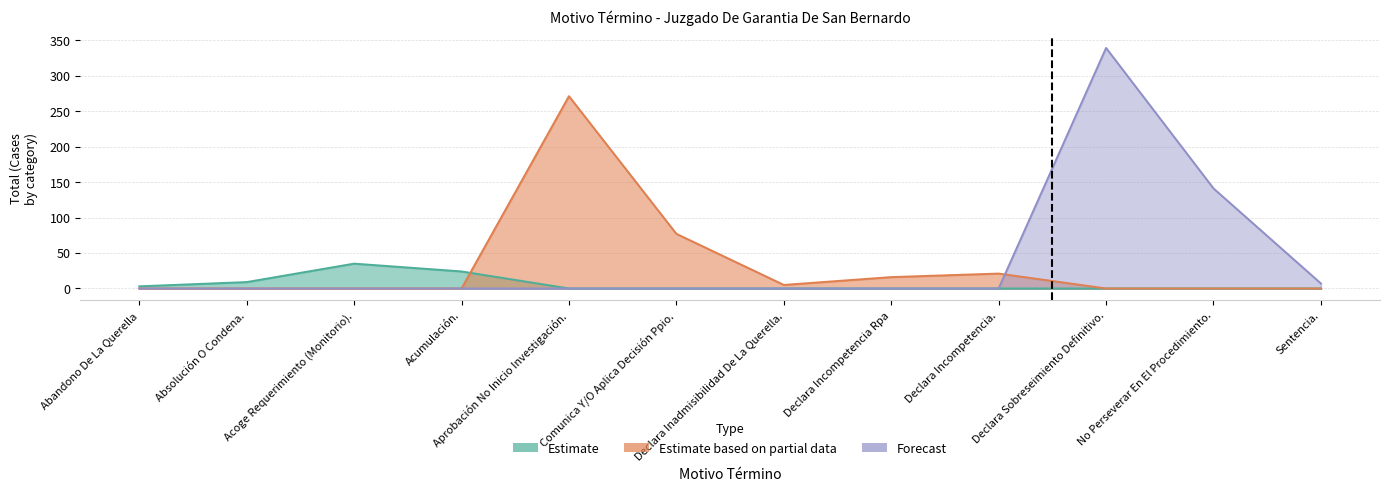

Reading right to left, transcribe all the data shown in this chart.

Estimate: 0	0	0	0	0	0	0	0	24	35	9	3
Estimate based on partial data: 0	0	0	21	16	5	77	271	0	0	0	0
Forecast: 7	141	339	0	0	0	0	0	0	0	0	0